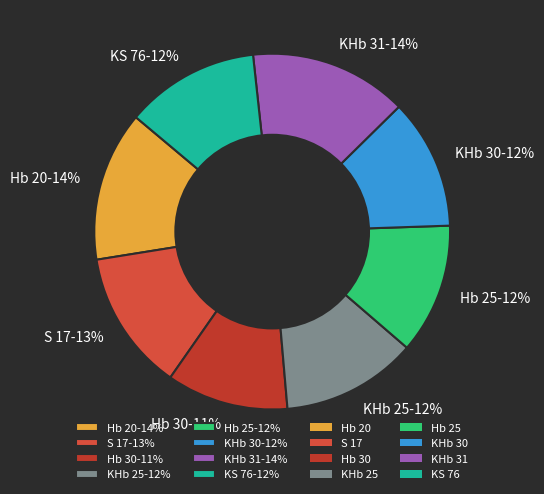

To the nearest percent, what portion does KHb 25 represent?

12%